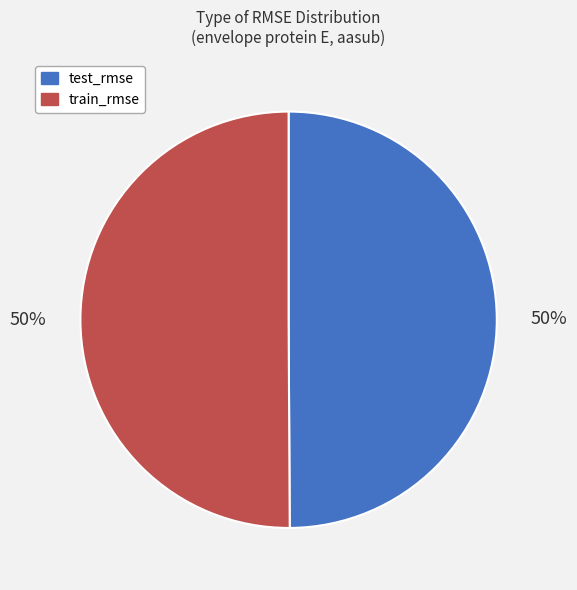

Count the number of slices in the pie.

2